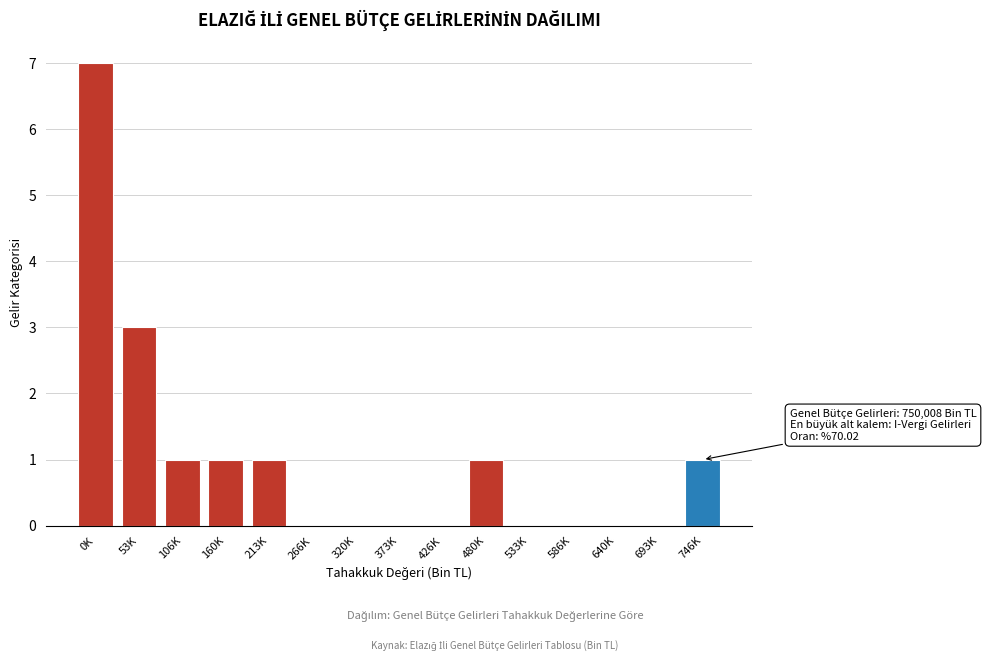

Reading left to right, transcribe all the data shown in this chart.

0K=7	53K=3	106K=1	160K=1	213K=1	266K=0	320K=0	373K=0	426K=0	480K=1	533K=0	586K=0	640K=0	693K=0	746K=1